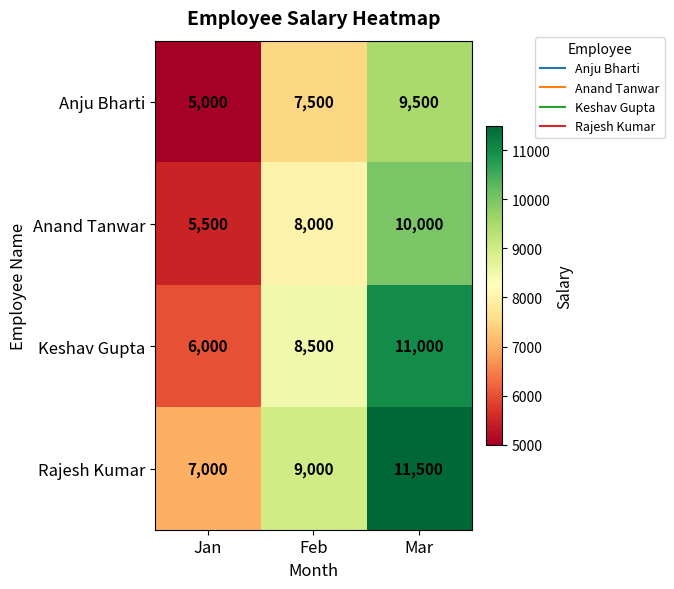

What is the difference between the maximum and minimum values in the Anand Tanwar series?

4500